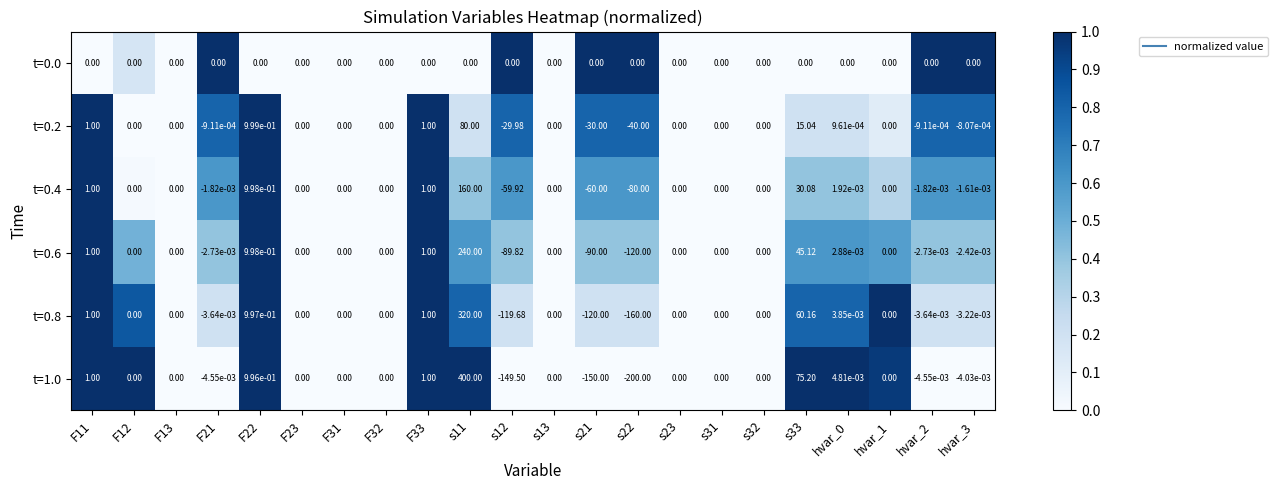

Count the number of data series in this chart.

6